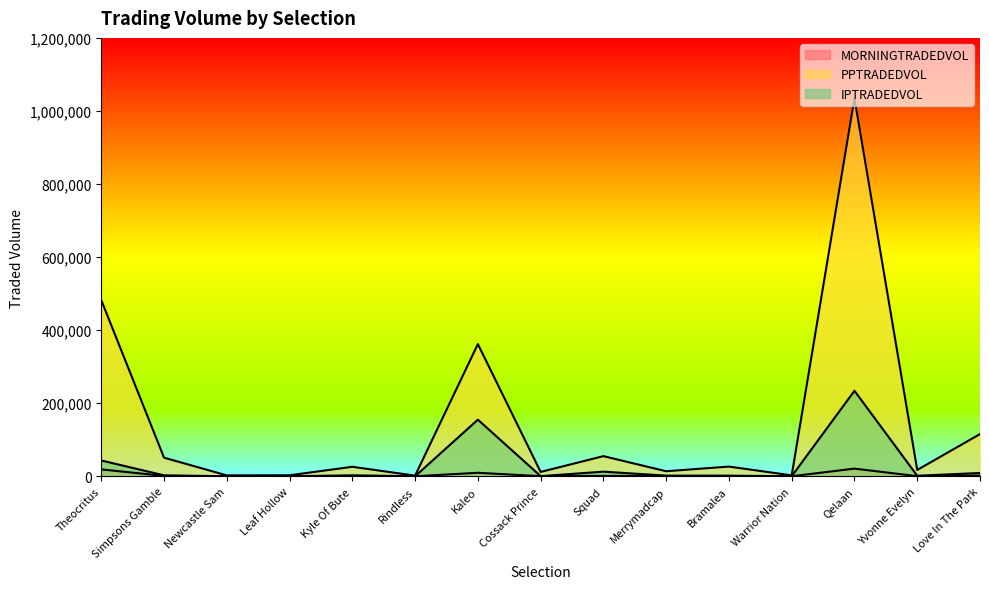

Reading right to left, extract all data points from this chart.

MORNINGTRADEDVOL: 1771.8	315.8	20931.4	108.5	473.6	667.8	1079.8	307.0	9529.0	40.6	731.2	174.8	133.2	907.2	18841.0
PPTRADEDVOL: 115473.1	17263.2	1034779.4	2474.5	26499.3	13799.9	55066.8	11880.7	361835.9	1696.4	25950.7	2714.8	2420.3	50905.1	482091.7
IPTRADEDVOL: 8976.3	1430.3	233961.2	80.8	1707.1	1767.8	12612.6	377.1	154898.4	41.8	2588.9	30.8	58.2	2539.8	43165.1